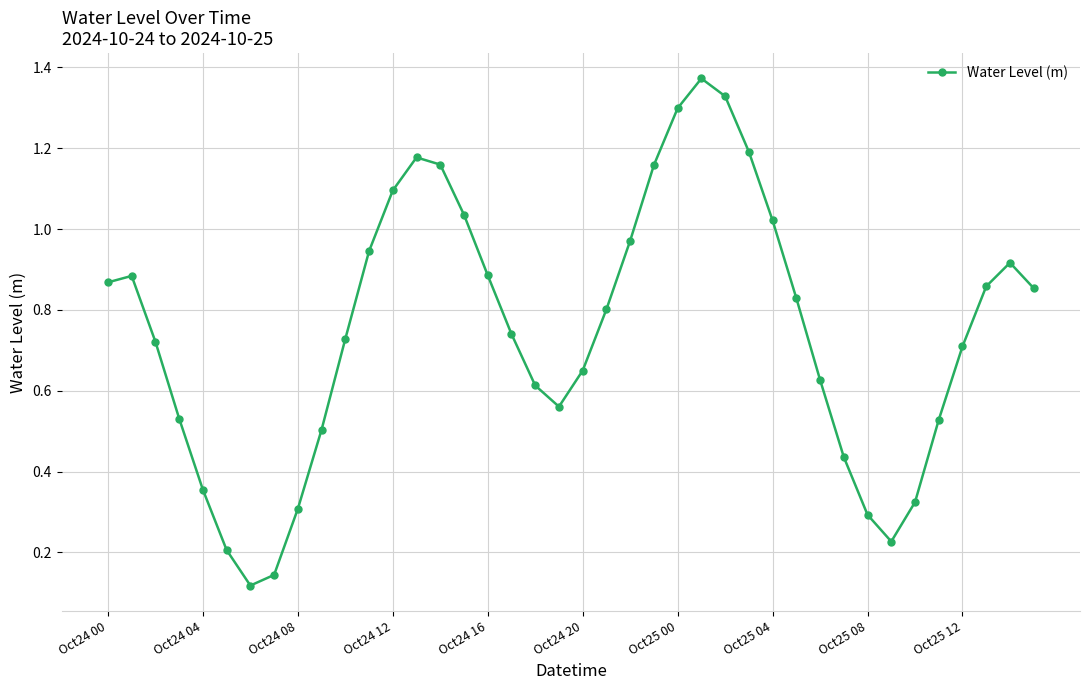

What is the sum of all values?

30.0